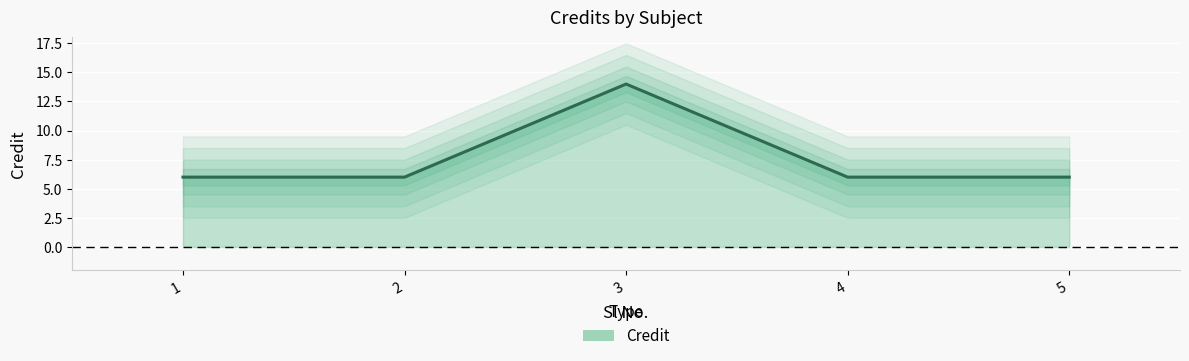

What is the value of the 5th point from the left?

6